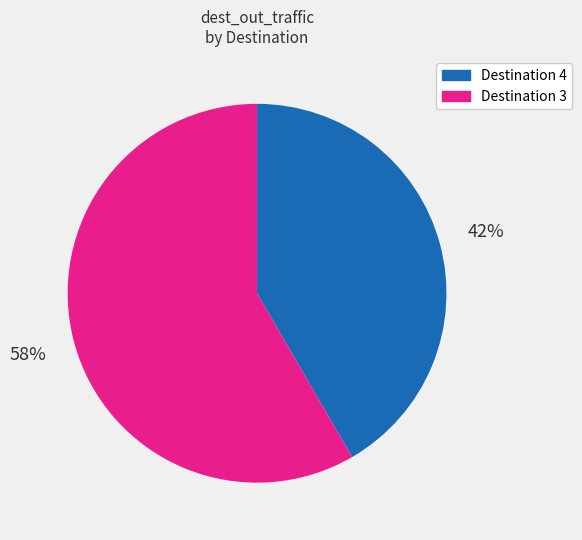

Is there any slice that represents more than half of the pie?

Yes